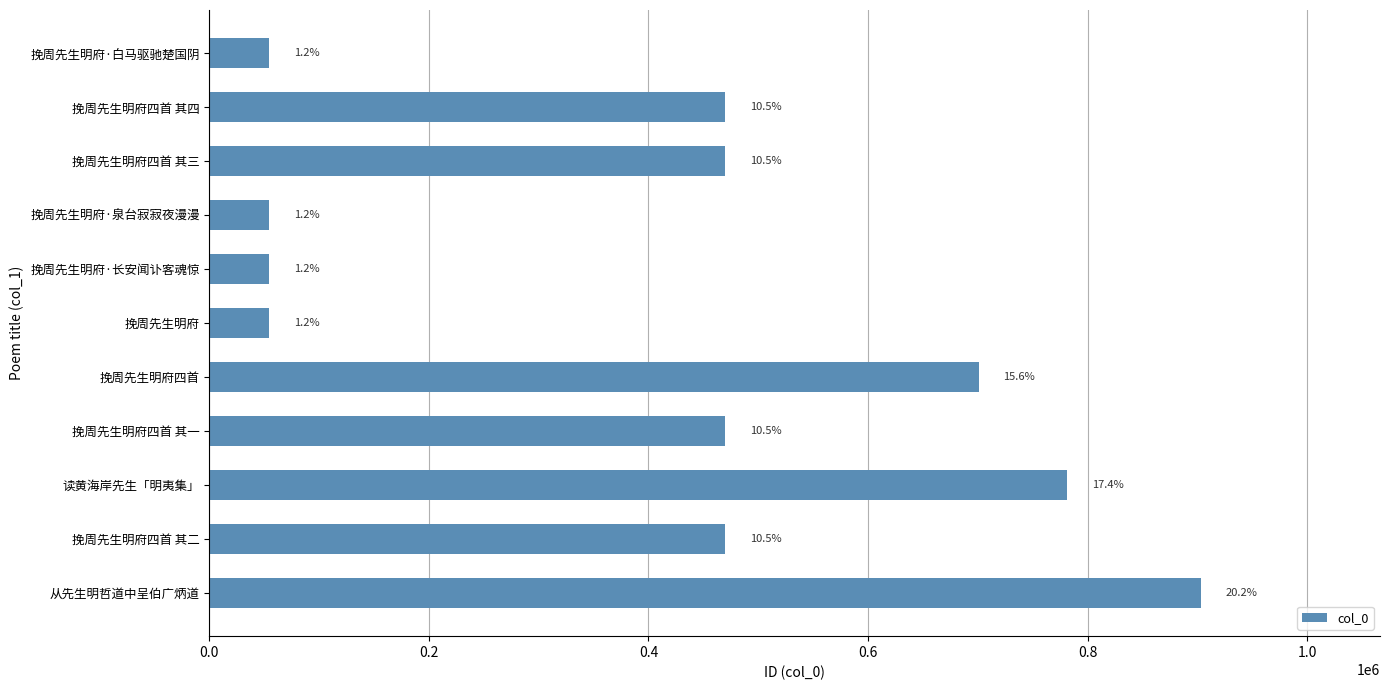

Does the chart contain stacked bars?

No